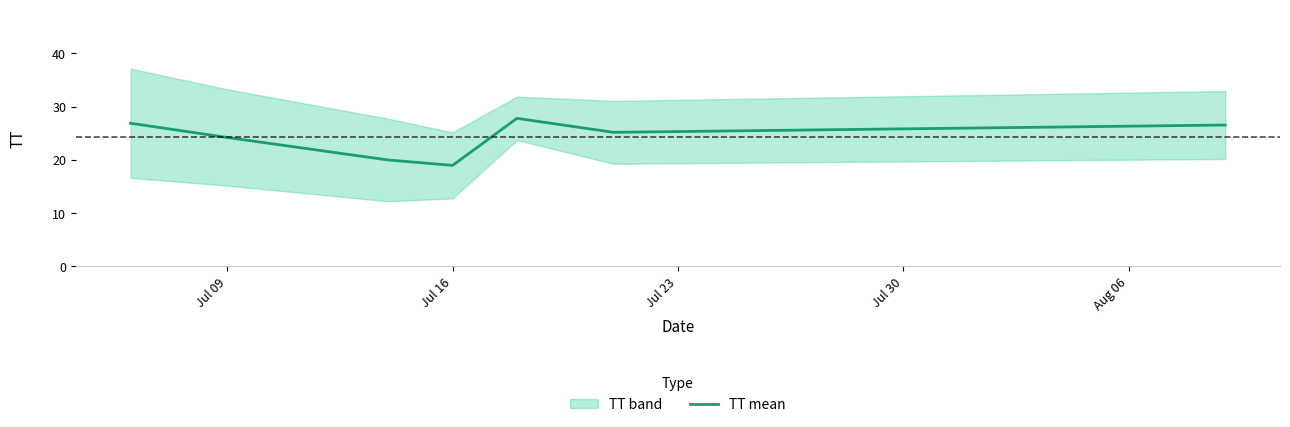

What is the minimum value for TT mean?

19.0